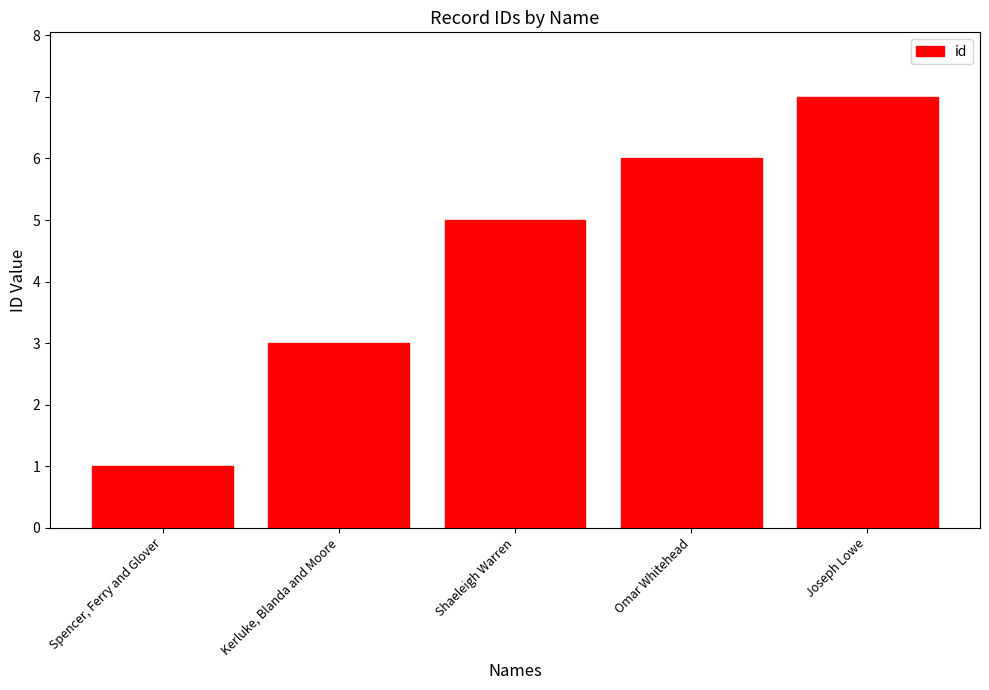

Read the value at Joseph Lowe.

7